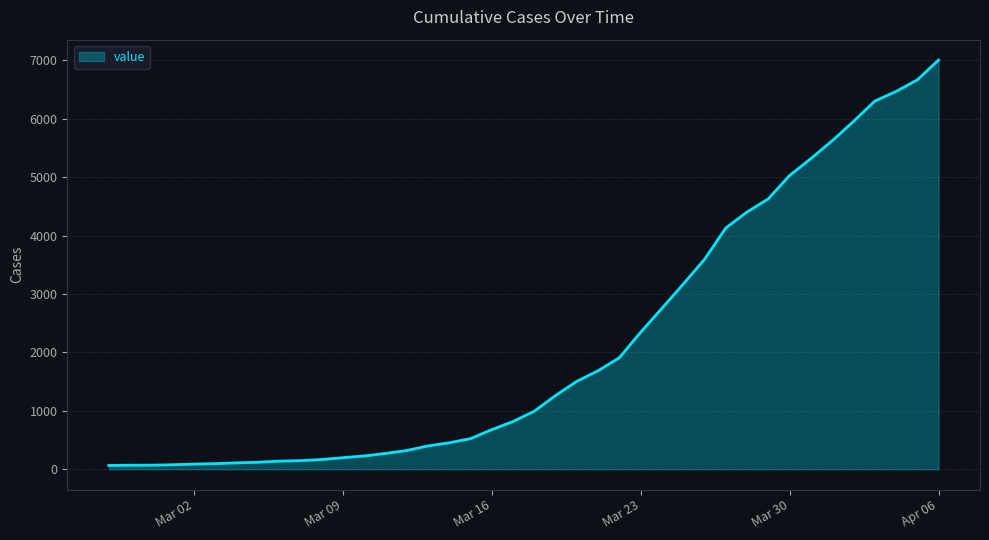

What is the difference between the maximum and minimum values?

6939